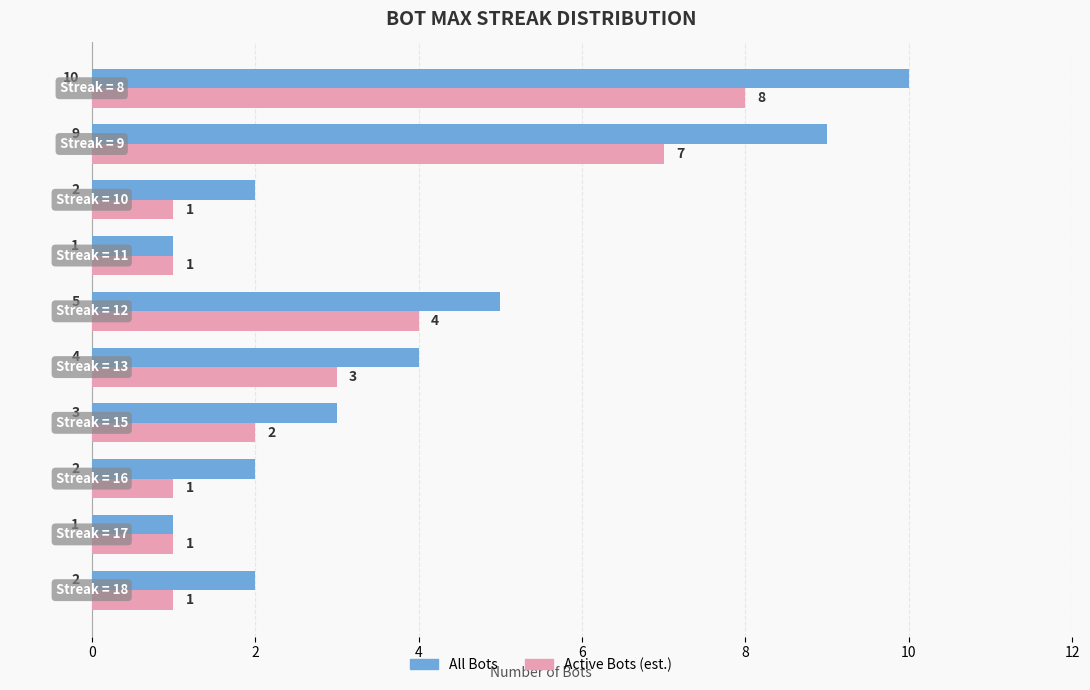

What is the maximum value for Active Bots (est.)?

8